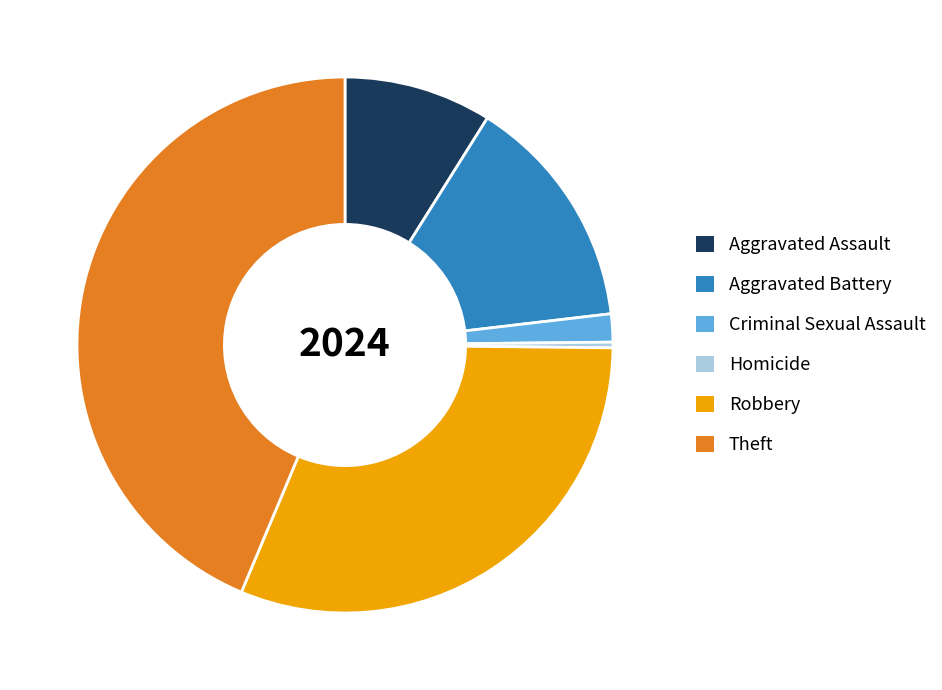

How many segments does this pie chart have?

6